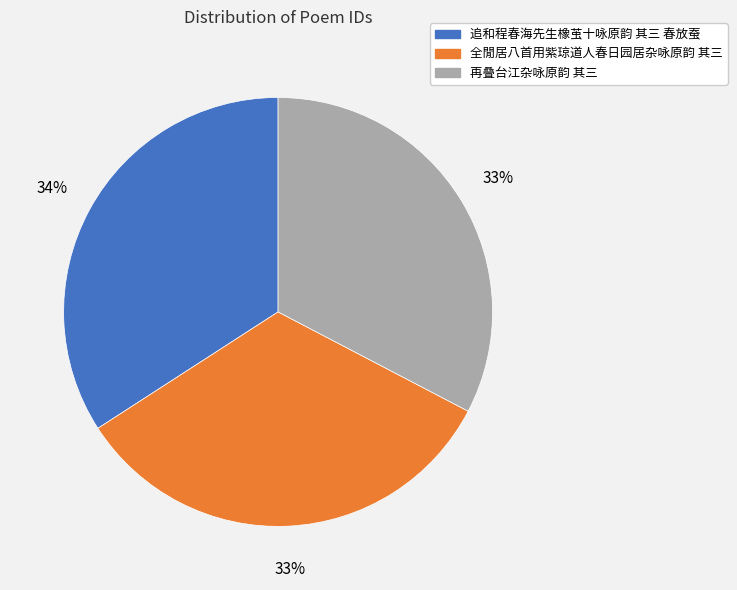

How many slices are in this pie chart?

3